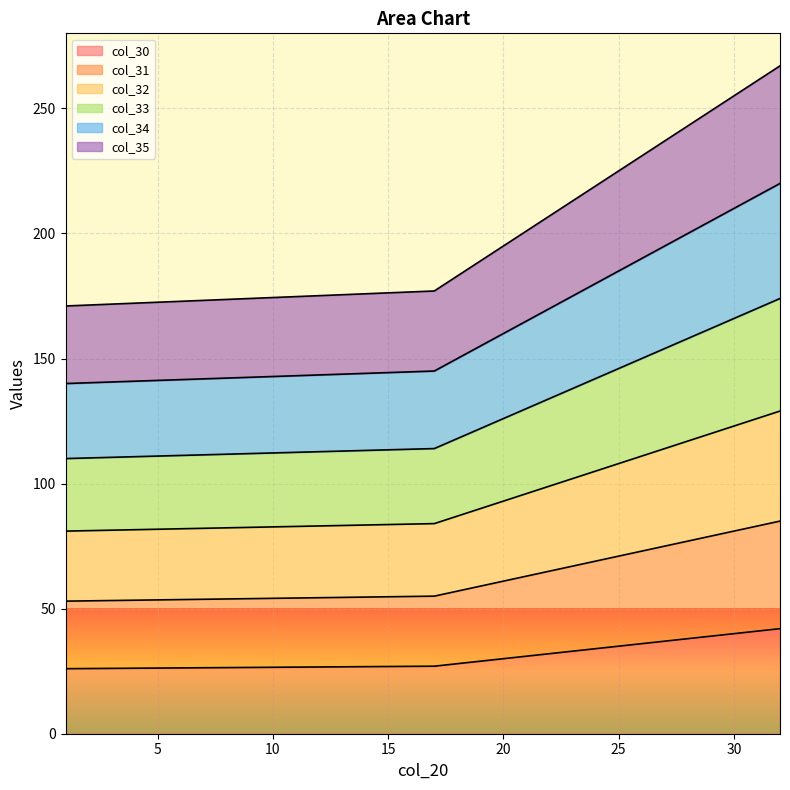

List the labels in order of col_32 value, smallest first.

1, 17, 18, 19, 20, 21, 22, 23, 24, 25, 26, 27, 28, 29, 30, 31, 32